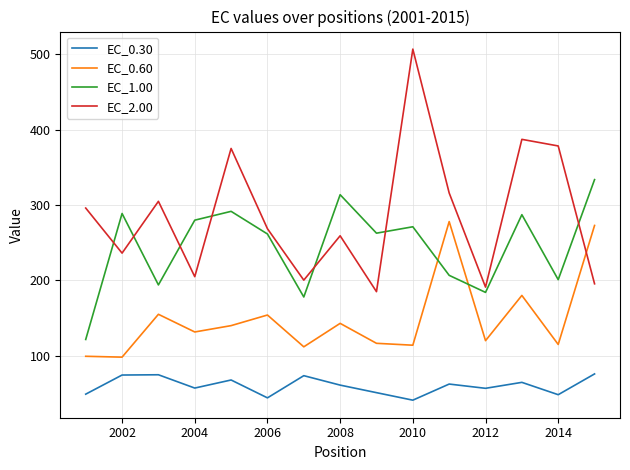

Which series has the largest range (max minus min)?

EC_2.00